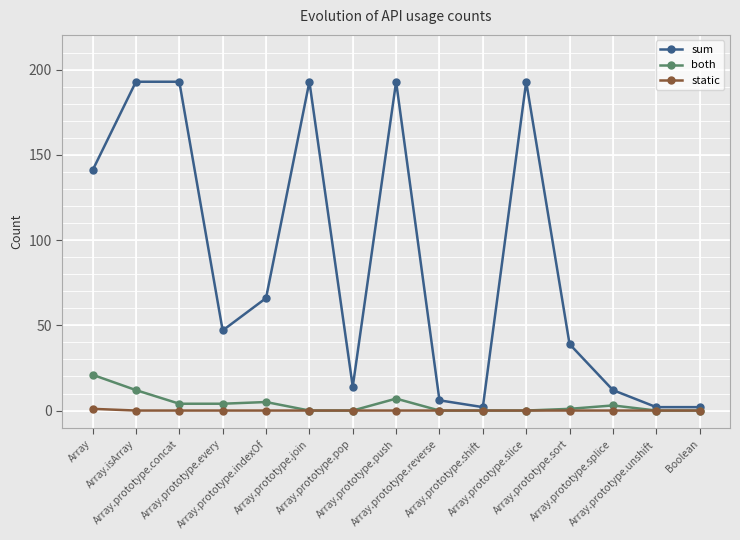

Which series has the largest total across all categories?

sum